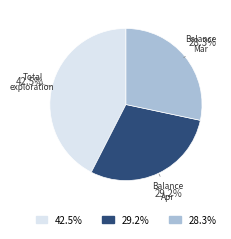

Is there a majority slice in this chart?

No